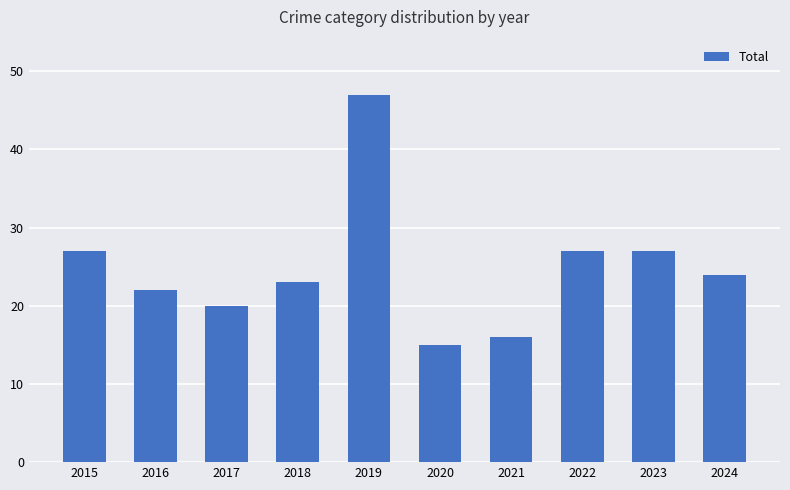

What is the maximum value shown in the chart?

47